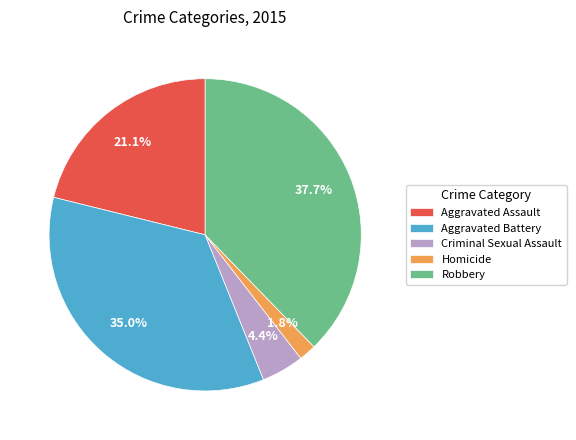

How many slices are in this pie chart?

5